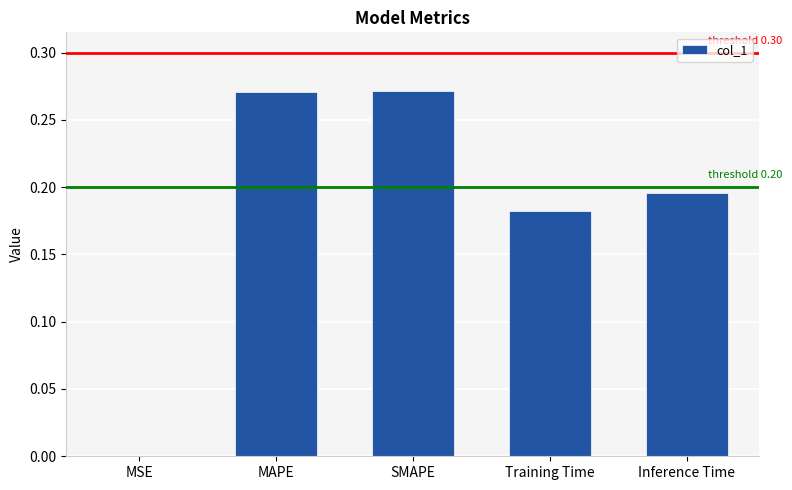

Are the bars horizontal?

No